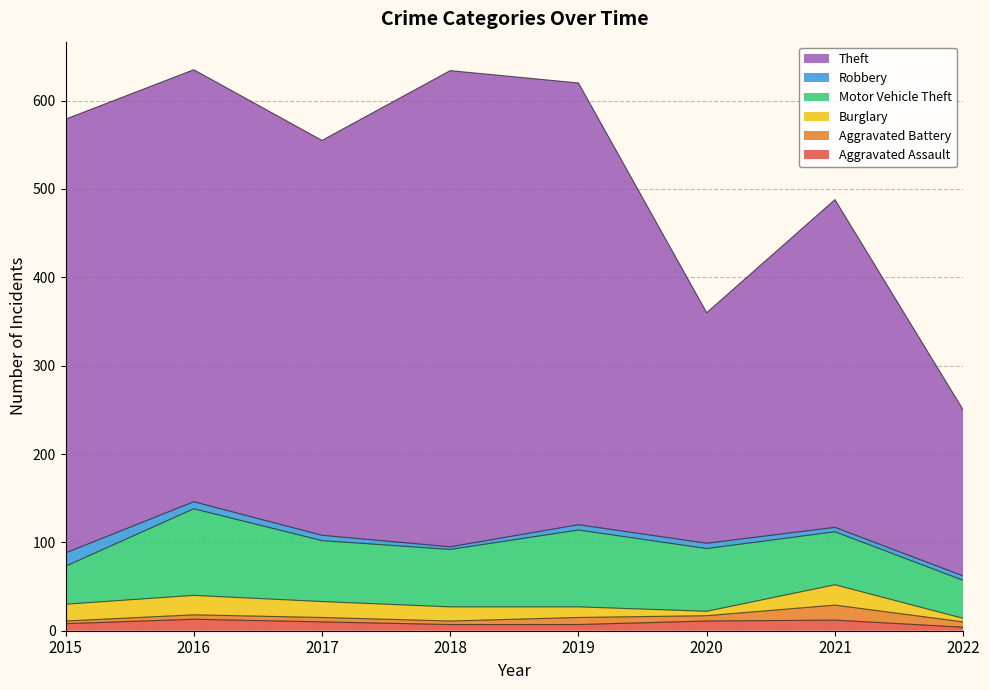

What is the spread (max minus min) of values at 2017?

442